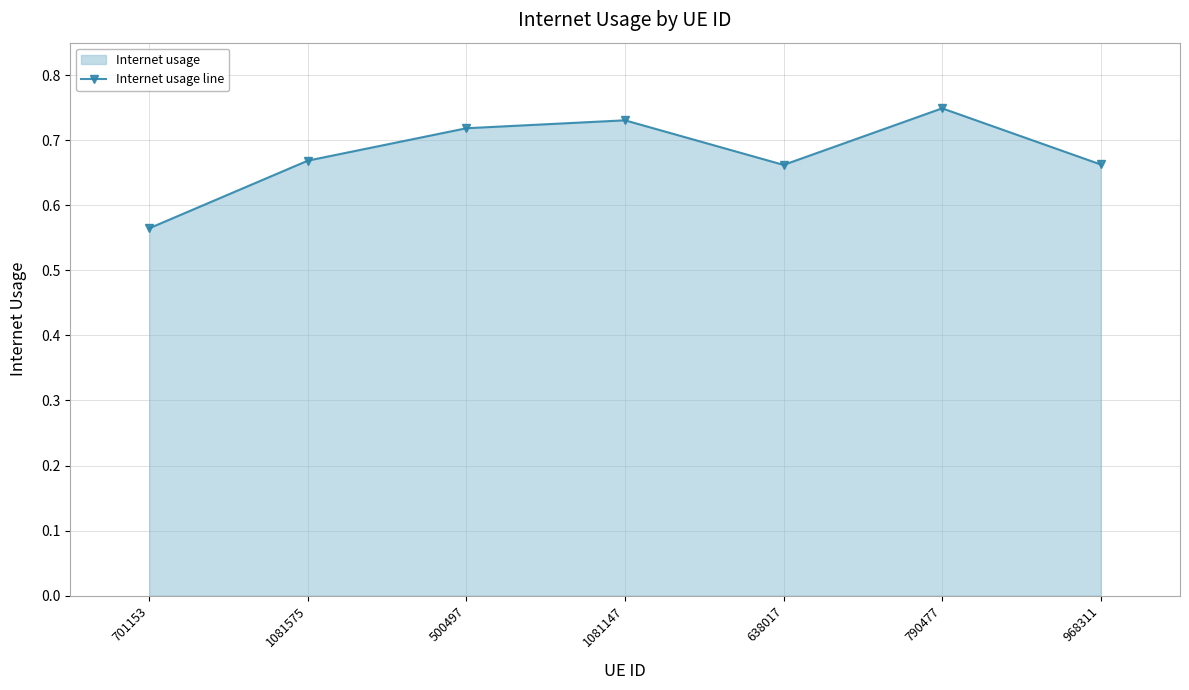

At which category does the chart reach its minimum across all series?

701153